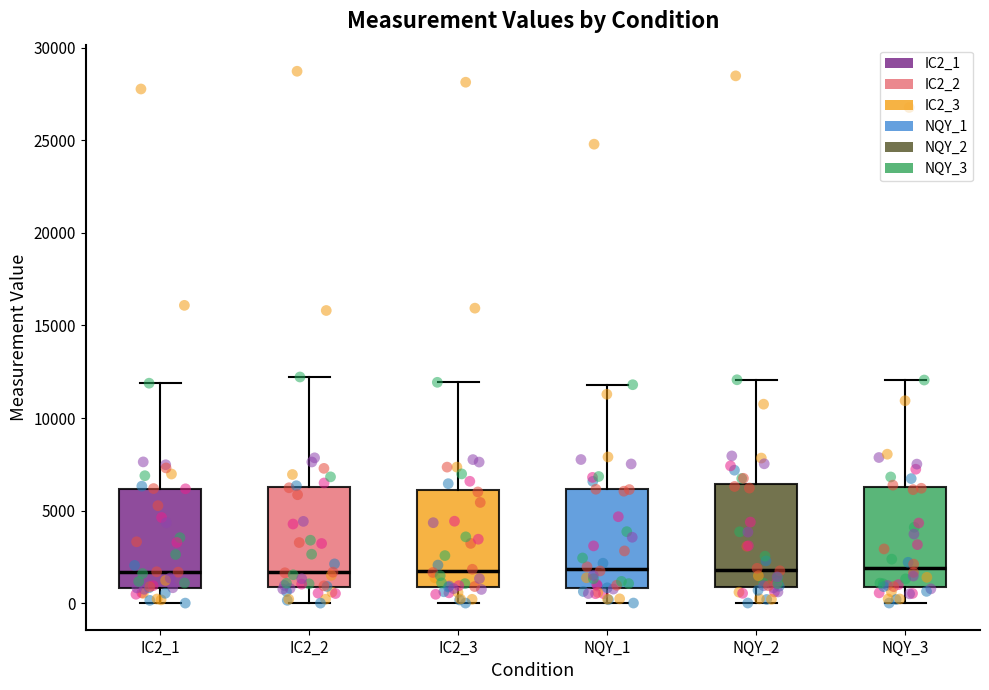

Reading left to right, read every box against the y-axis: the position of its median line, the range the box covers, and the ends of its whiskers. The values are not printed on the chart, so give them approximately, as read against the axis.

IC2_1: median 1500, box 1000 to 6000, whiskers 0 to 12000
IC2_2: median 1500, box 1000 to 6500, whiskers 0 to 12000
IC2_3: median 1500, box 1000 to 6000, whiskers 0 to 12000
NQY_1: median 2000, box 1000 to 6000, whiskers 0 to 12000
NQY_2: median 2000, box 1000 to 6500, whiskers 0 to 12000
NQY_3: median 2000, box 1000 to 6500, whiskers 0 to 12000